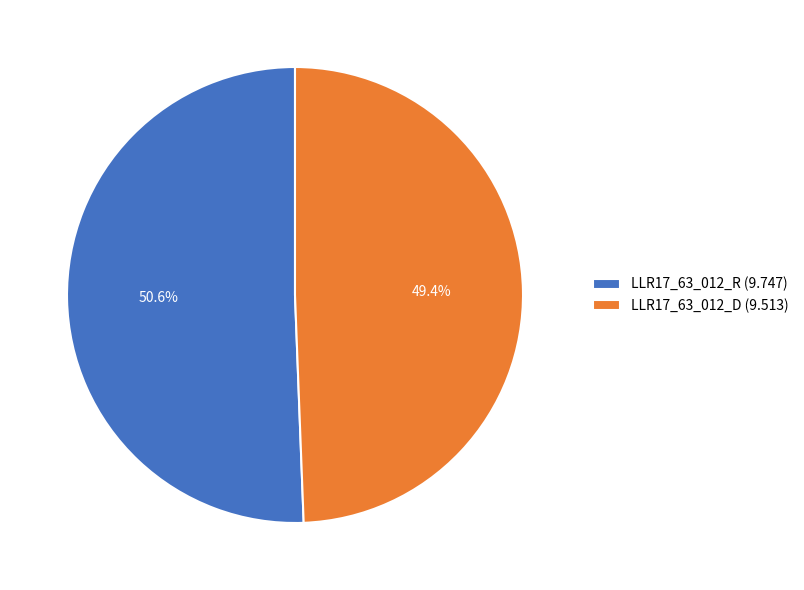

How many slices are in this pie chart?

2